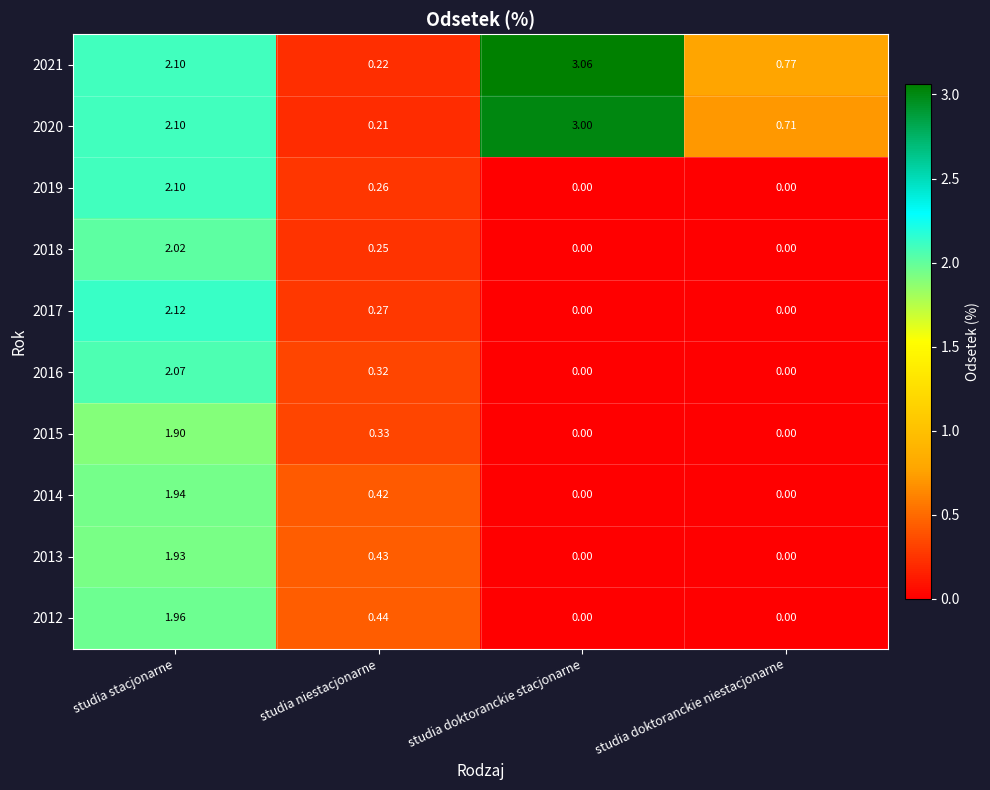

At which category is the sum across all series the highest?

studia stacjonarne